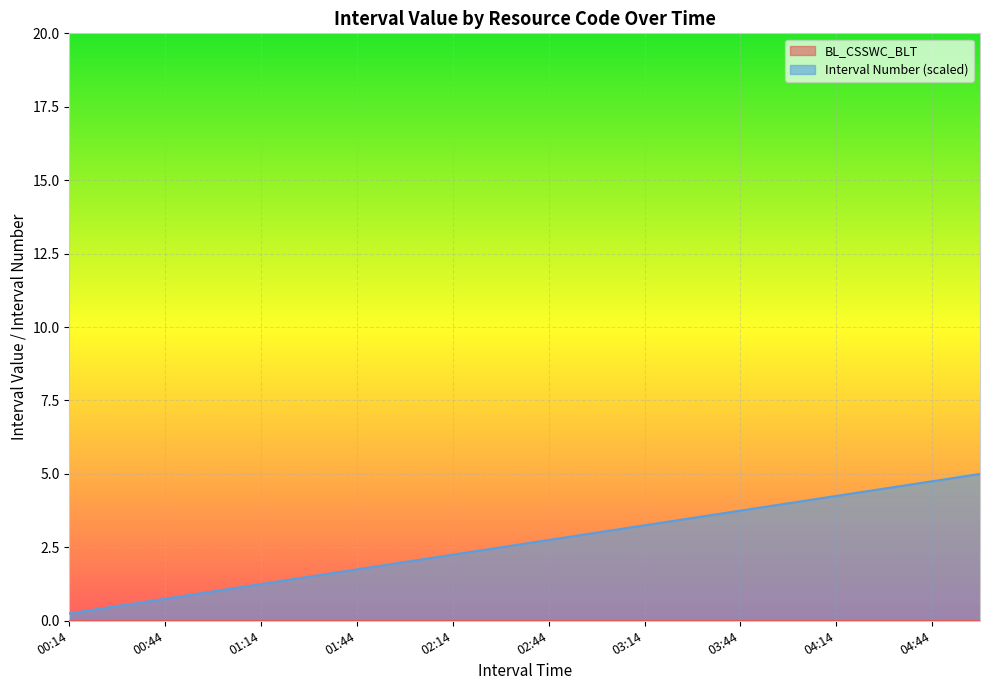

True or false: the data shows 1.8 at 01:44.

True